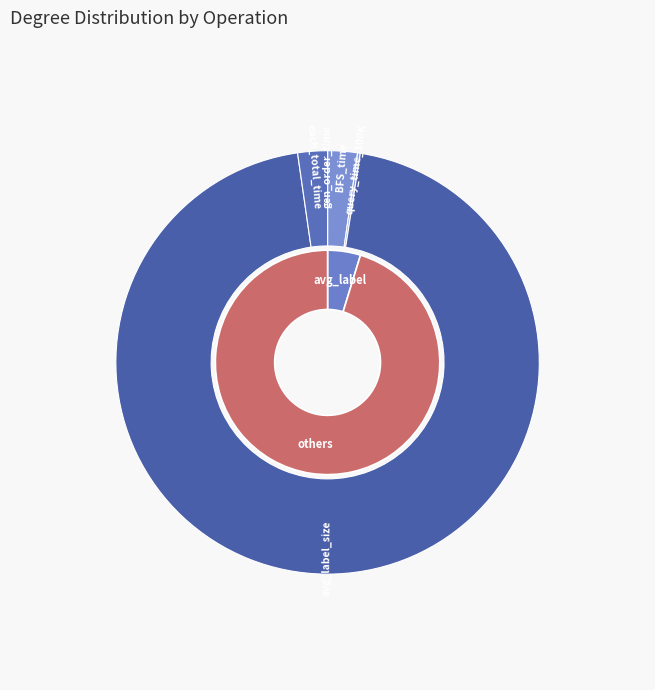

Is it true that avg_label_size is 95% of the pie?

True